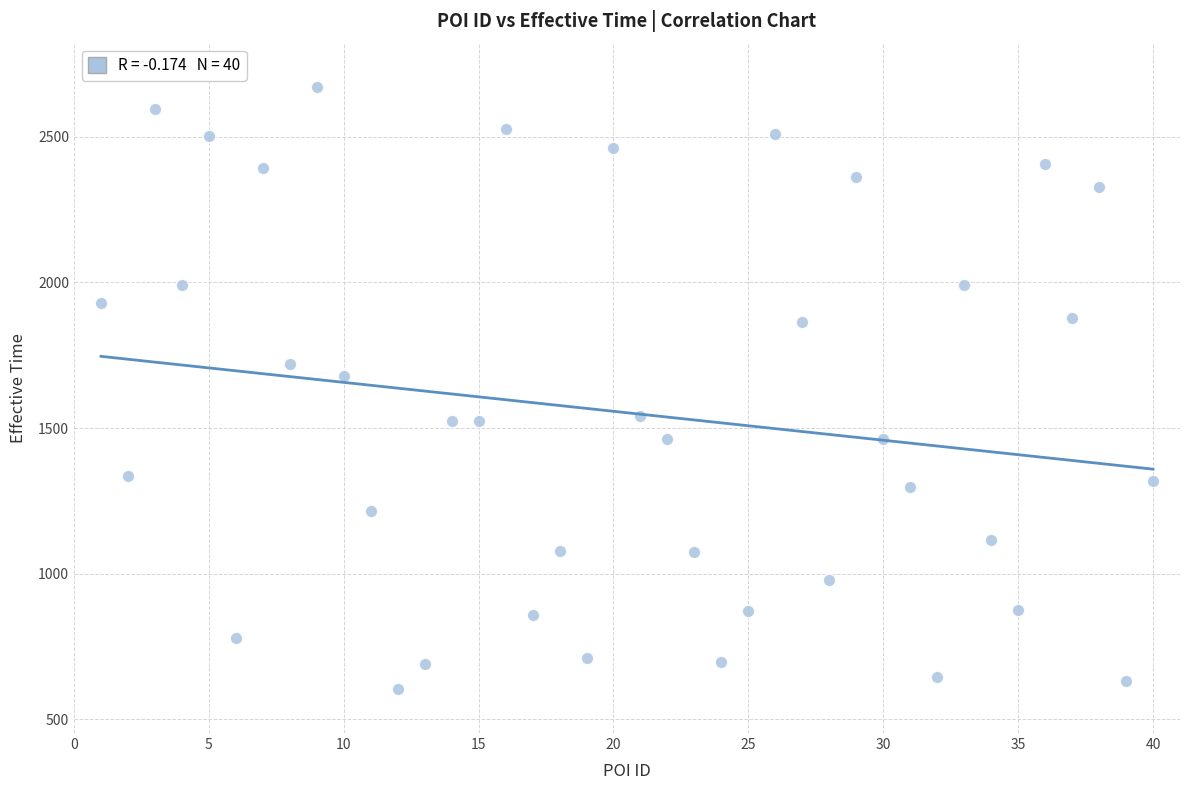

What Y value in the scatter plot is closest to 1636?

1680